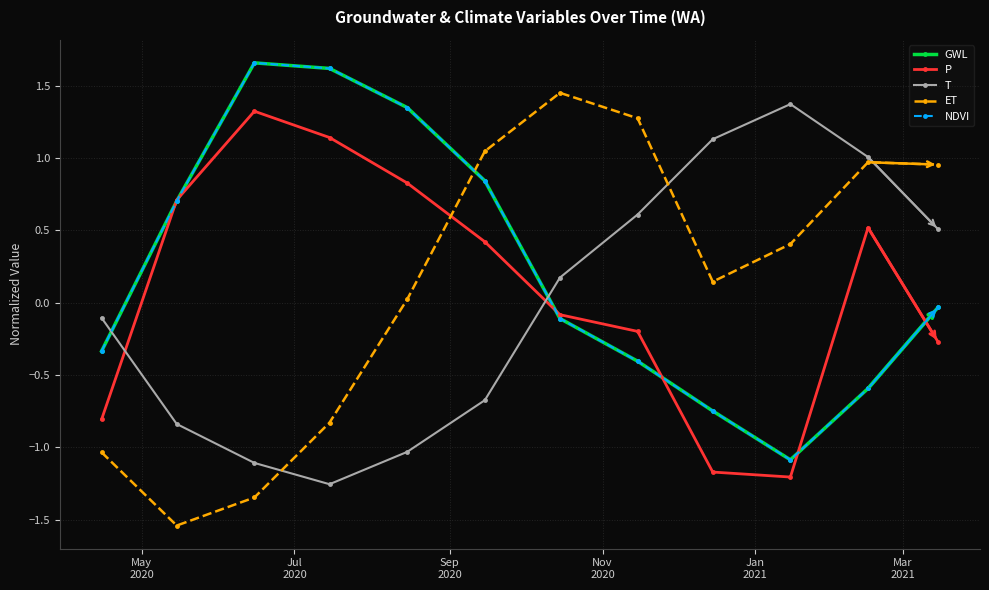

Reading left to right, transcribe all the data shown in this chart.

GWL: -0.3	0.7	1.7	1.6	1.3	0.8	-0.1	-0.4	-0.7	-1.1	-0.6	-0.0
P: -0.8	0.7	1.3	1.1	0.8	0.4	-0.1	-0.2	-1.2	-1.2	0.5	-0.3
T: -0.1	-0.8	-1.1	-1.3	-1.0	-0.7	0.2	0.6	1.1	1.4	1.0	0.5
ET: -1.0	-1.5	-1.3	-0.8	0.0	1.0	1.5	1.3	0.1	0.4	1.0	1.0
NDVI: -0.3	0.7	1.7	1.6	1.3	0.8	-0.1	-0.4	-0.7	-1.1	-0.6	-0.0